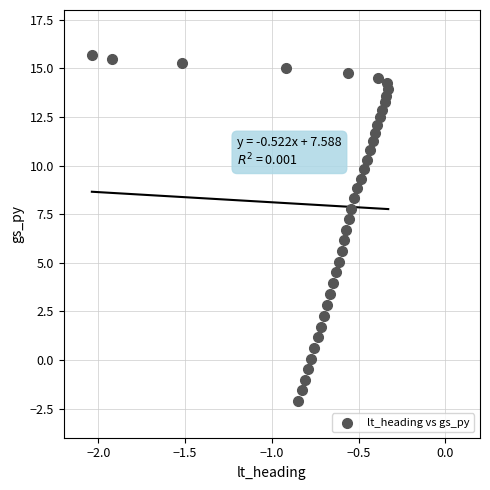

What is the range of X values (max minus min)?

1.7